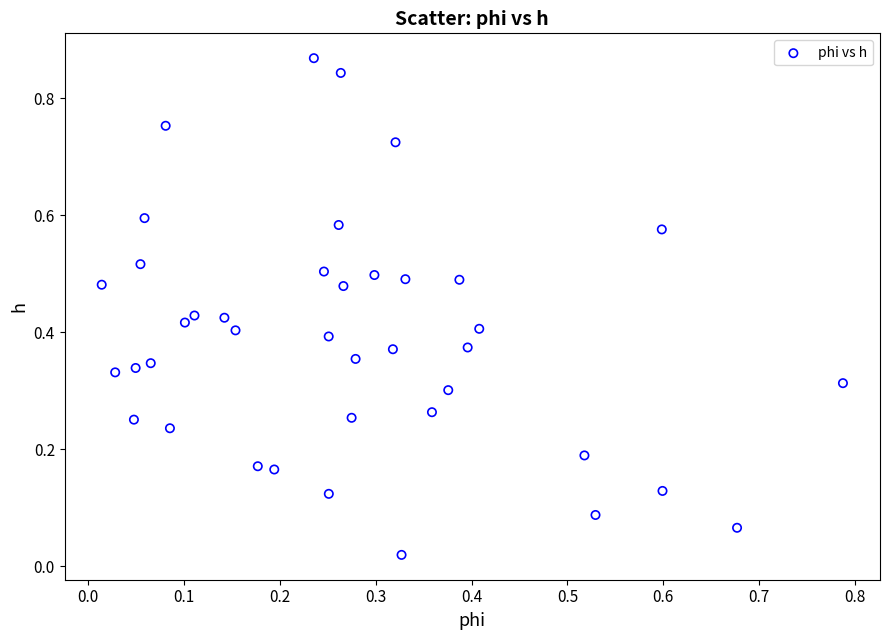

How many data points are displayed?

40